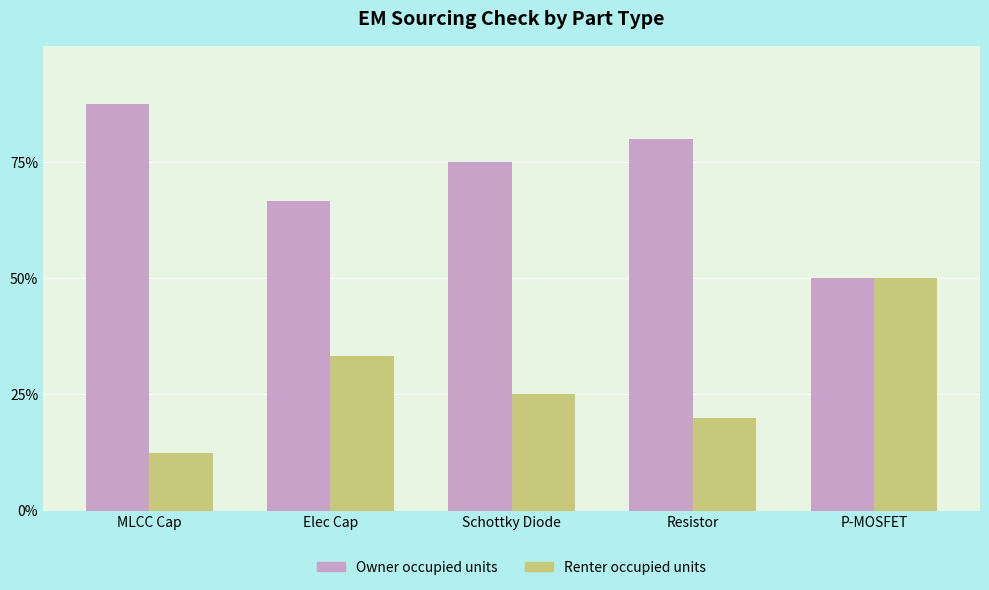

What is the label of the 1st bar from the right?

P-MOSFET